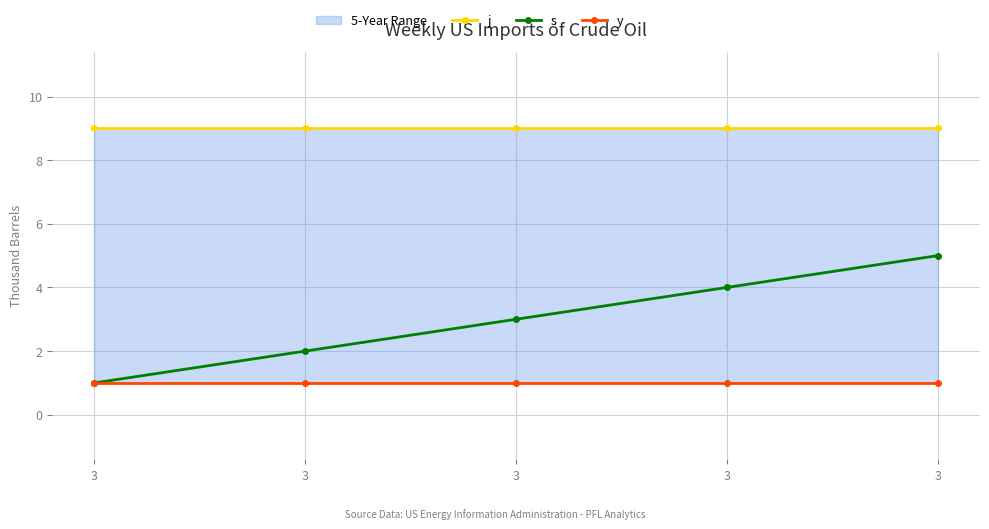

Which series has the largest total across all categories?

j